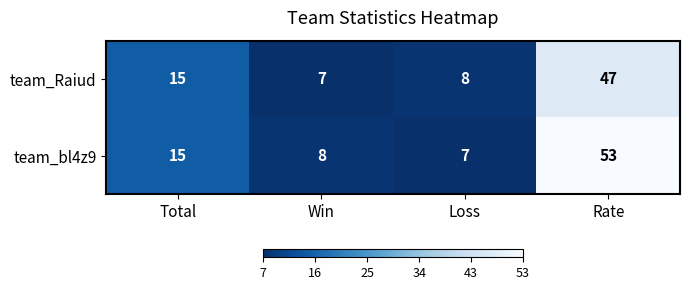

Is it true that team_Raiud equals 12 at Loss?

False